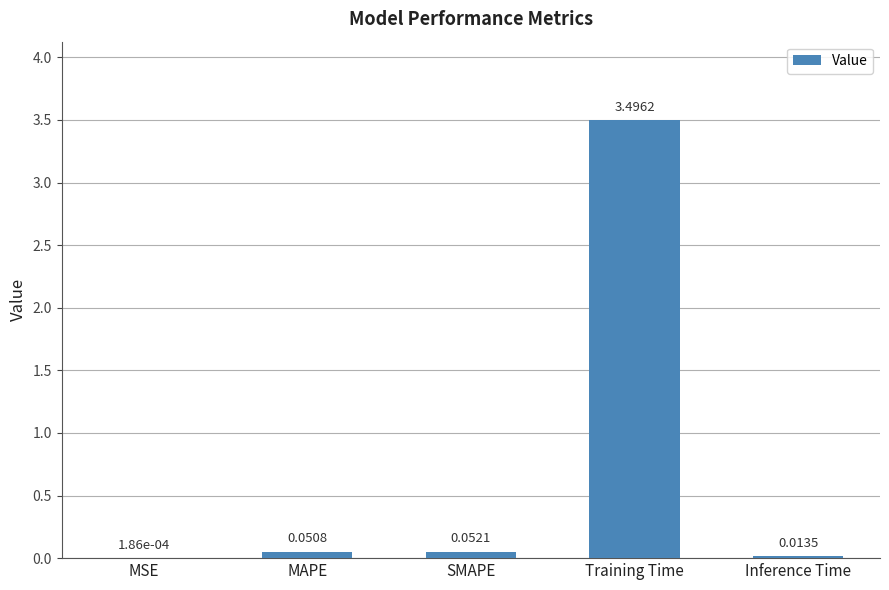

Which label corresponds to the largest value in the chart?

Training Time